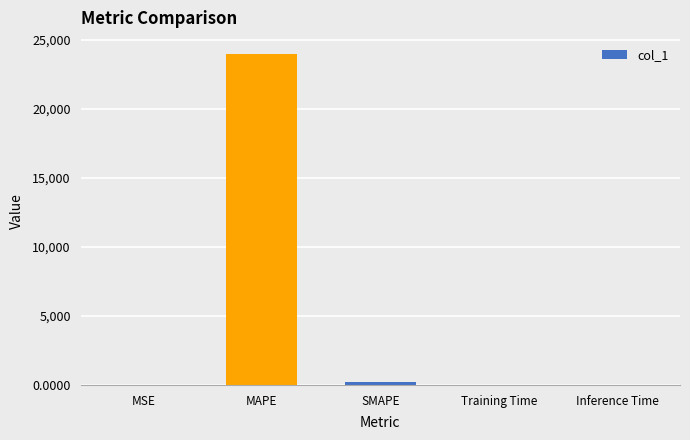

Is it true that the value at MAPE is 34274.2?

False